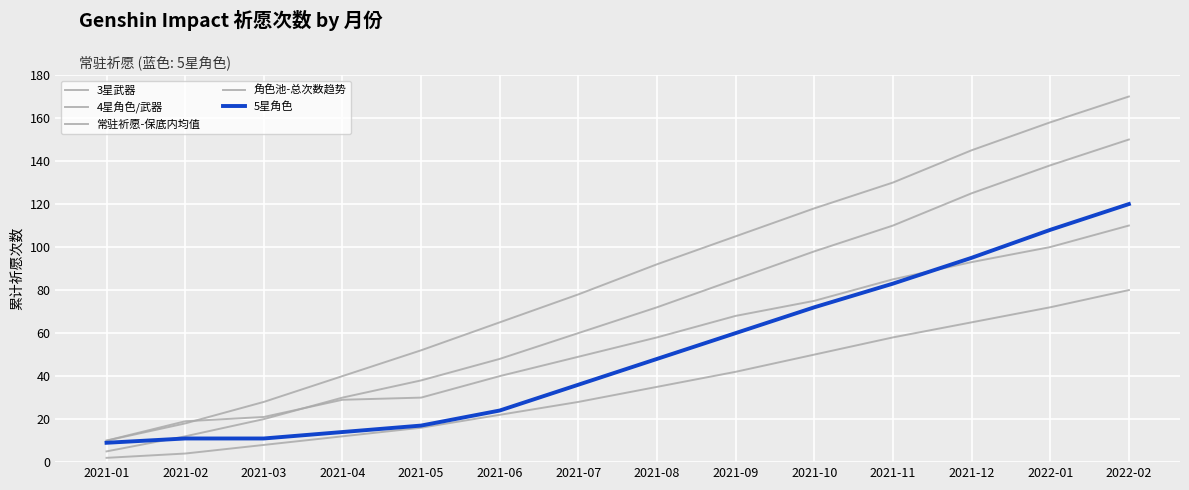

The value of 5星角色 at 2021-03 is 11. True or false?

True